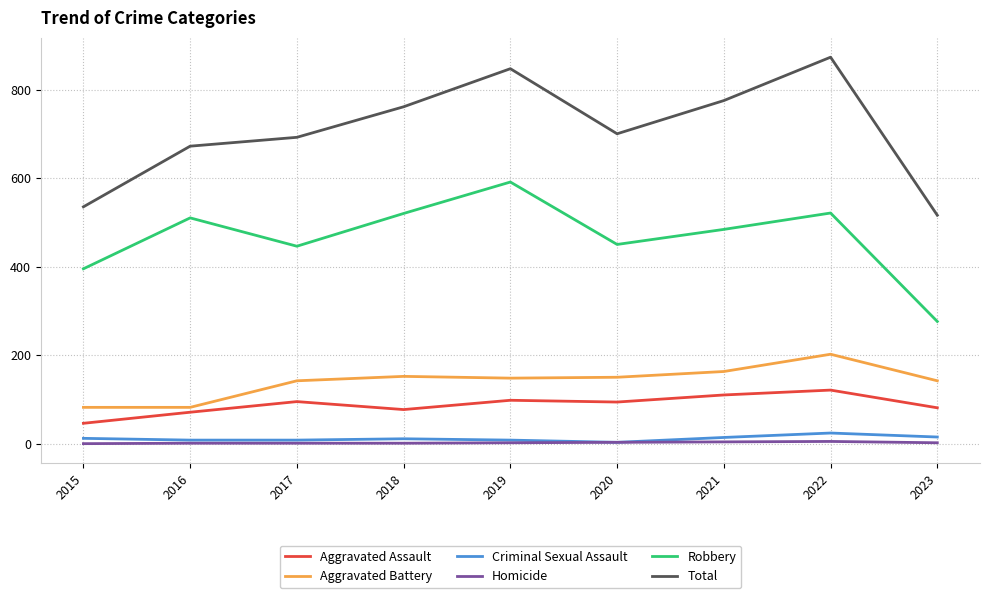

What is the sum of all Aggravated Battery values?

1263